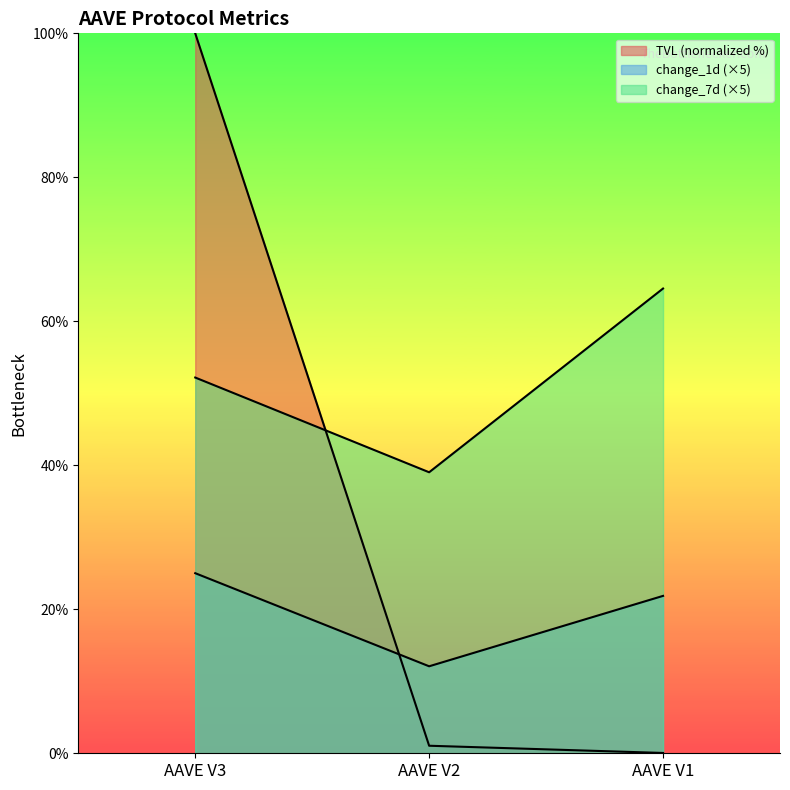

How many lines are shown in the chart?

3